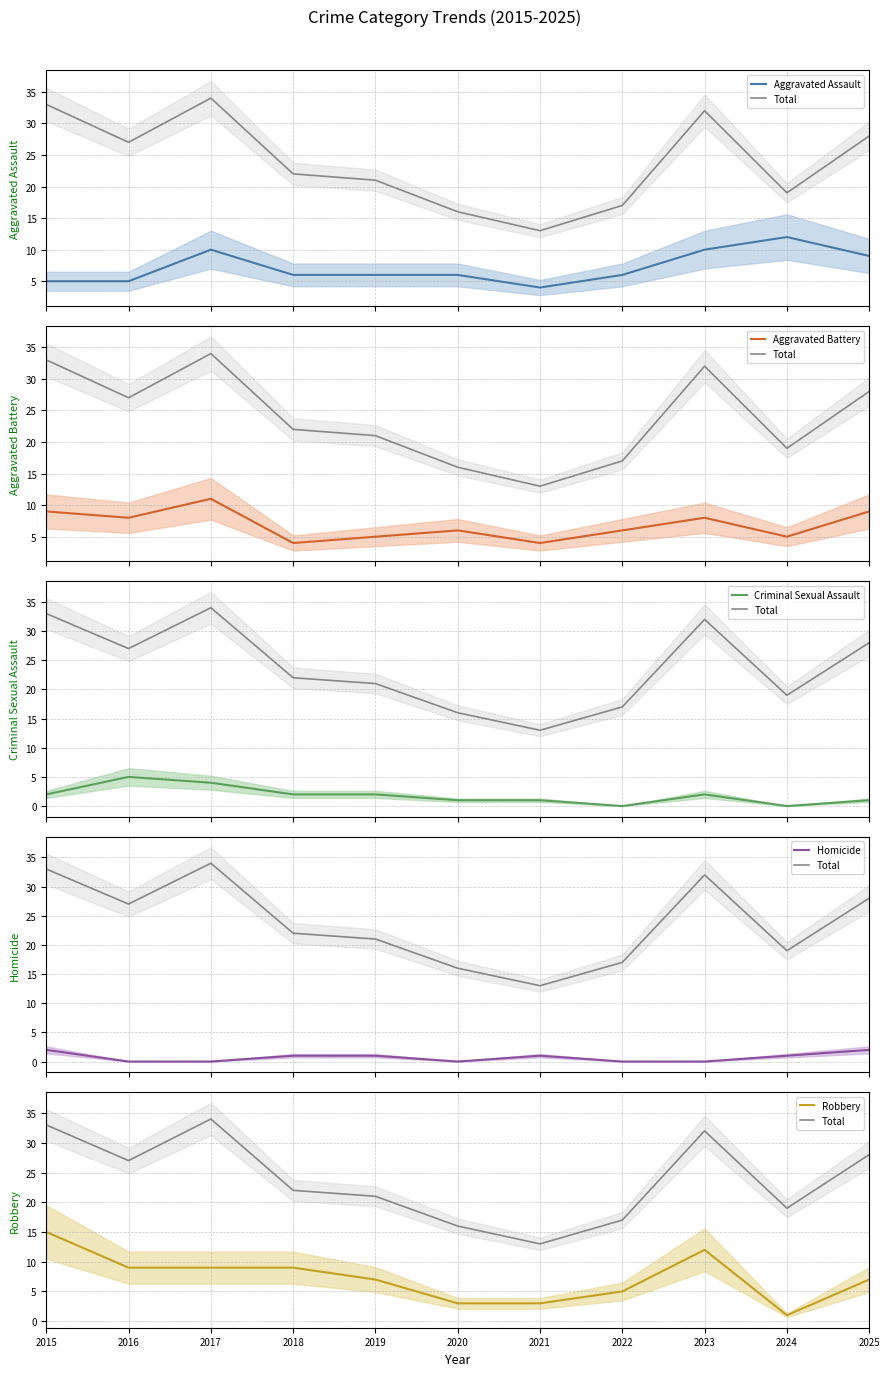

Is it true that Total equals 25 at 2020?

False